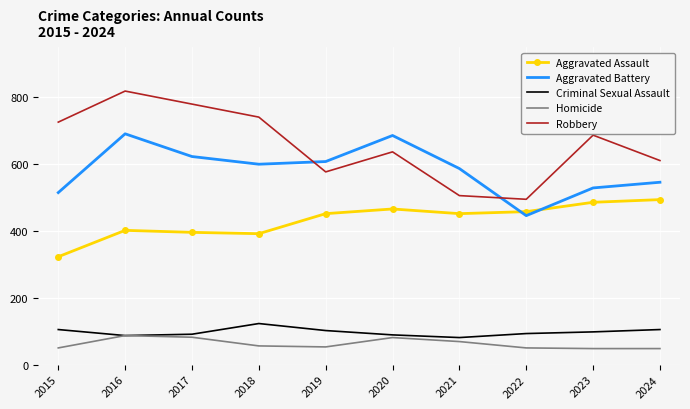

List the series in order of their peak value, lowest first.

Homicide, Criminal Sexual Assault, Aggravated Assault, Aggravated Battery, Robbery